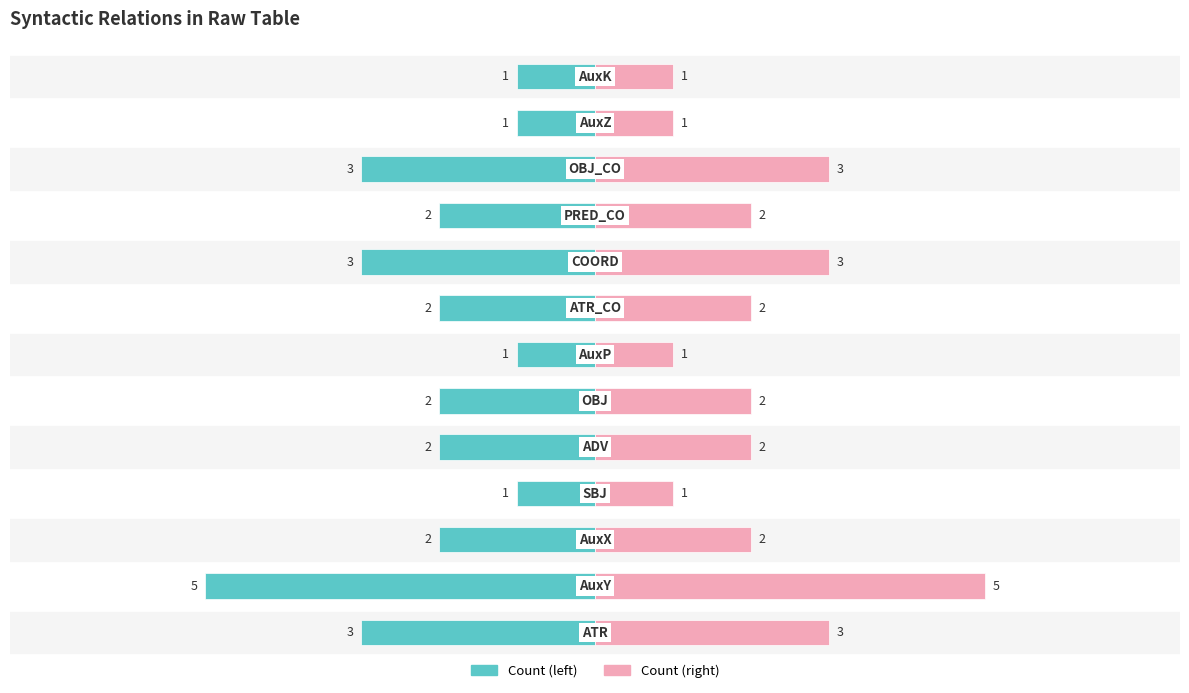

The value of Count (right) at −4 is 3. True or false?

False